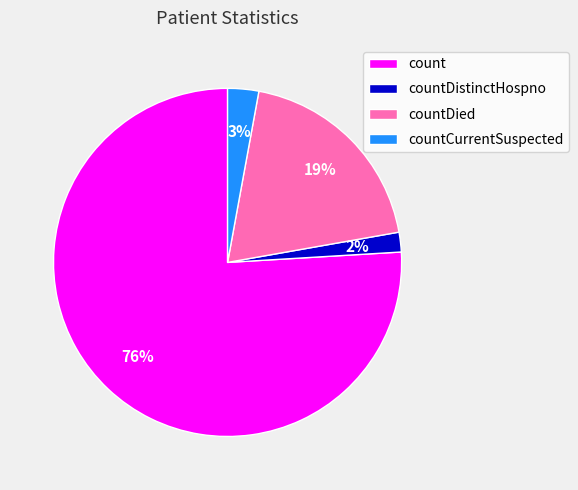

Between count and countDied, which is larger?

count